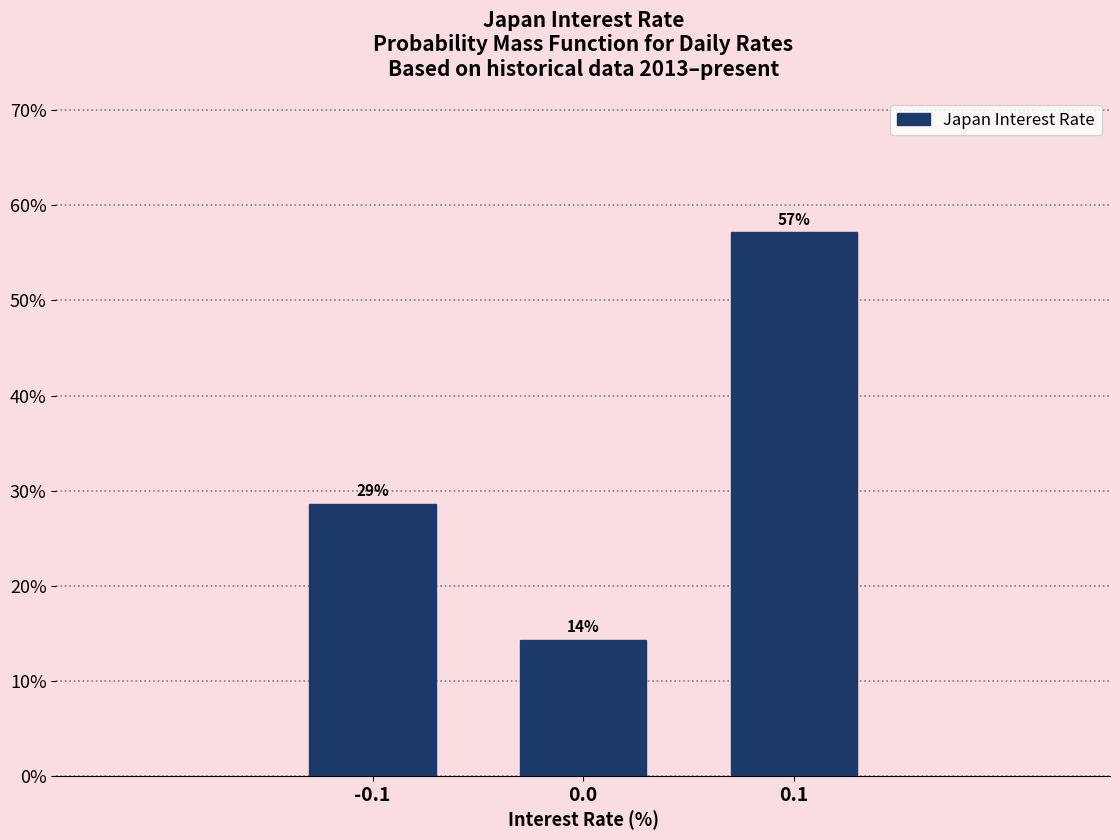

Are the bars horizontal?

No